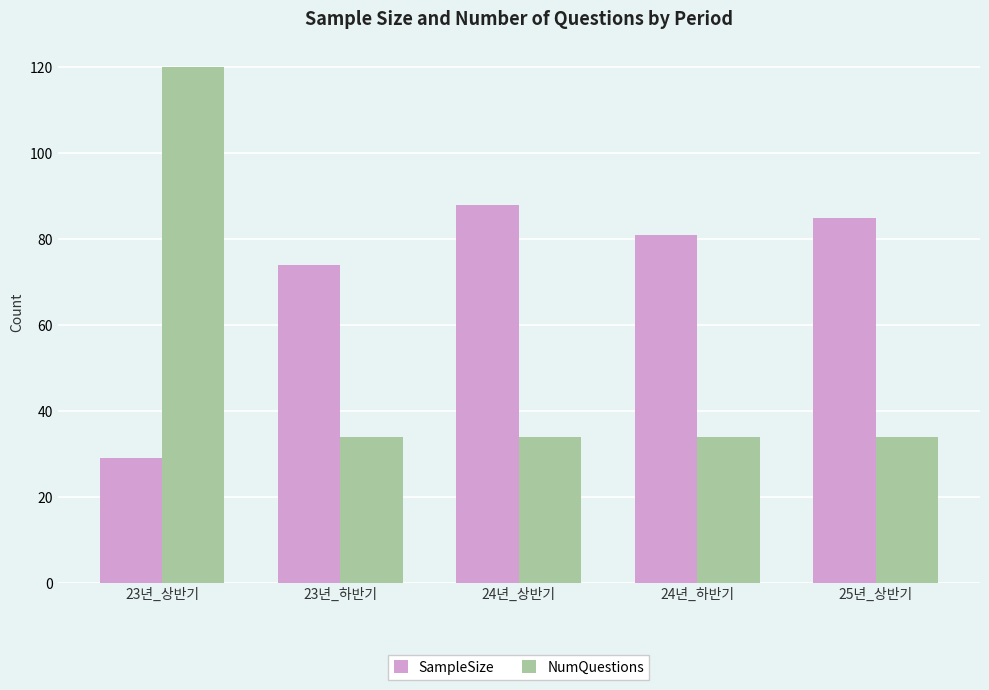

Reading left to right, transcribe all the data shown in this chart.

SampleSize: 29	74	88	81	85
NumQuestions: 120	34	34	34	34